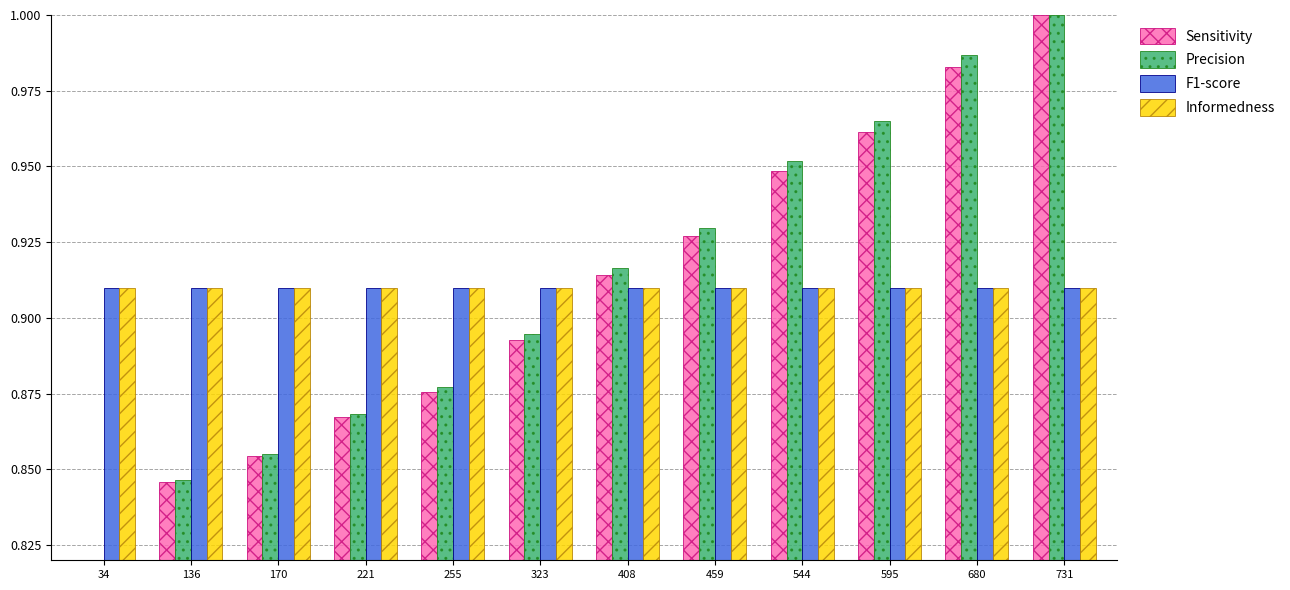

True or false: Sensitivity has a value of 1.5 at 34.

False